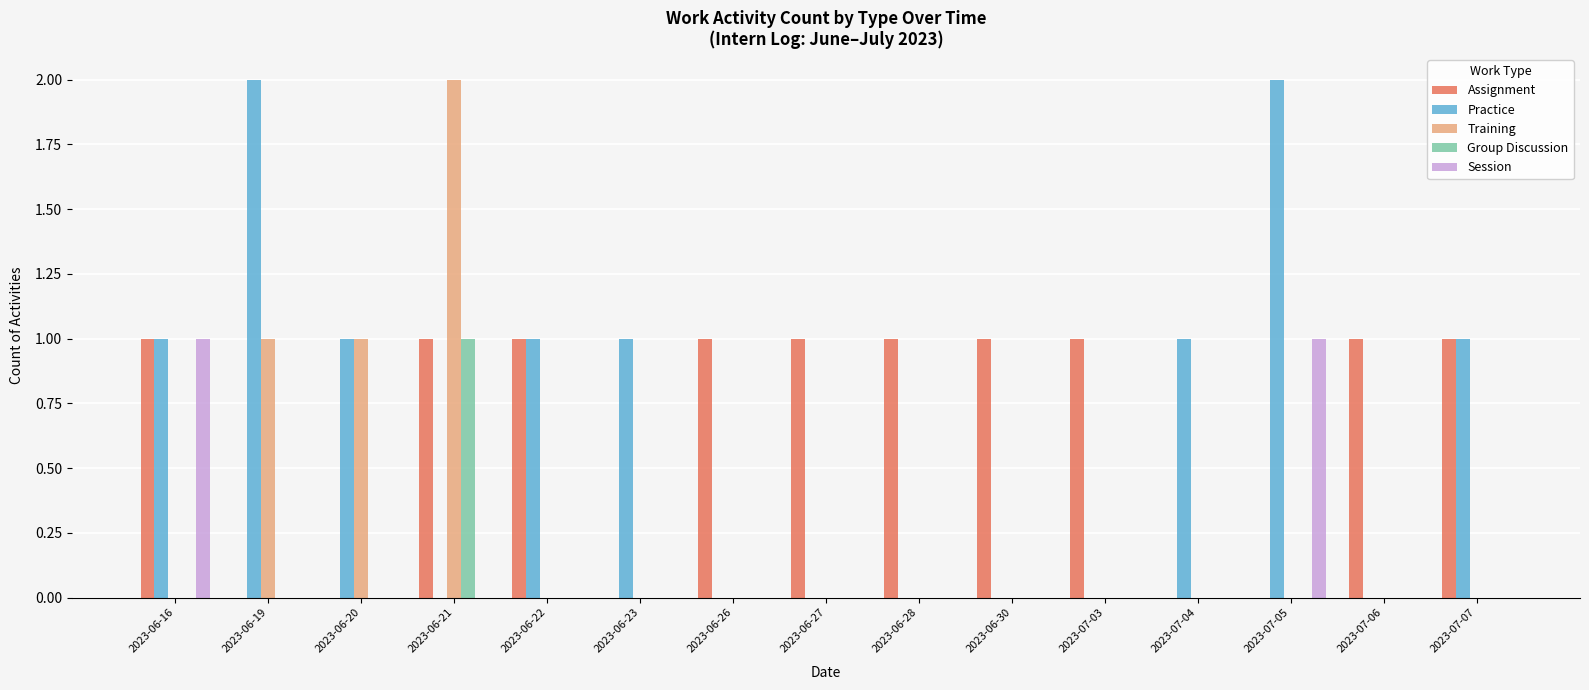

What is the highest value of the Group Discussion series?

1